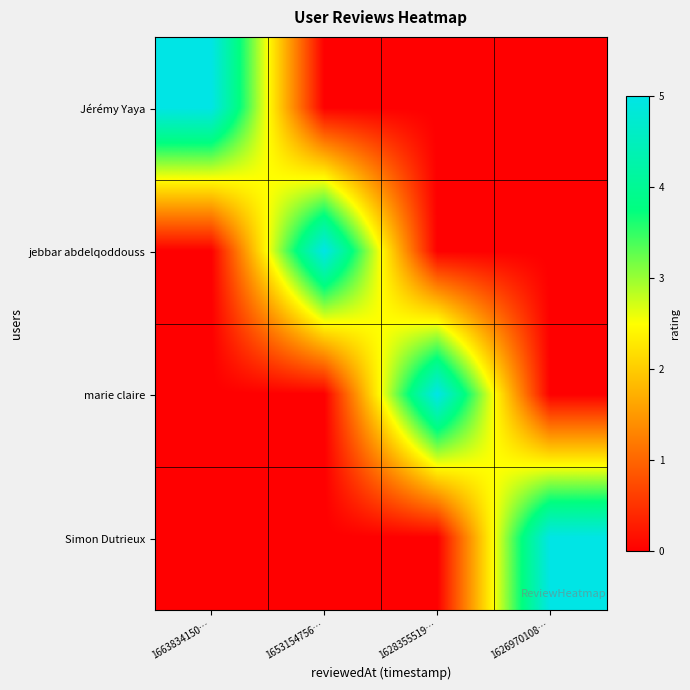

Reading left to right, what are all the values shown in this chart?

Jérémy Yaya: 1663834150…=5	1653154756…=0	1628355519…=0	1626970108…=0
jebbar abdelqoddouss: 1663834150…=0	1653154756…=5	1628355519…=0	1626970108…=0
marie claire: 1663834150…=0	1653154756…=0	1628355519…=5	1626970108…=0
Simon Dutrieux: 1663834150…=0	1653154756…=0	1628355519…=0	1626970108…=5